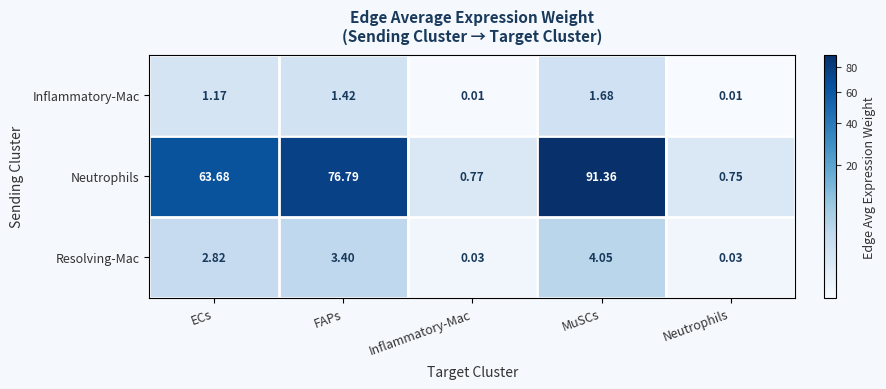

At which category is the sum across all series the highest?

MuSCs